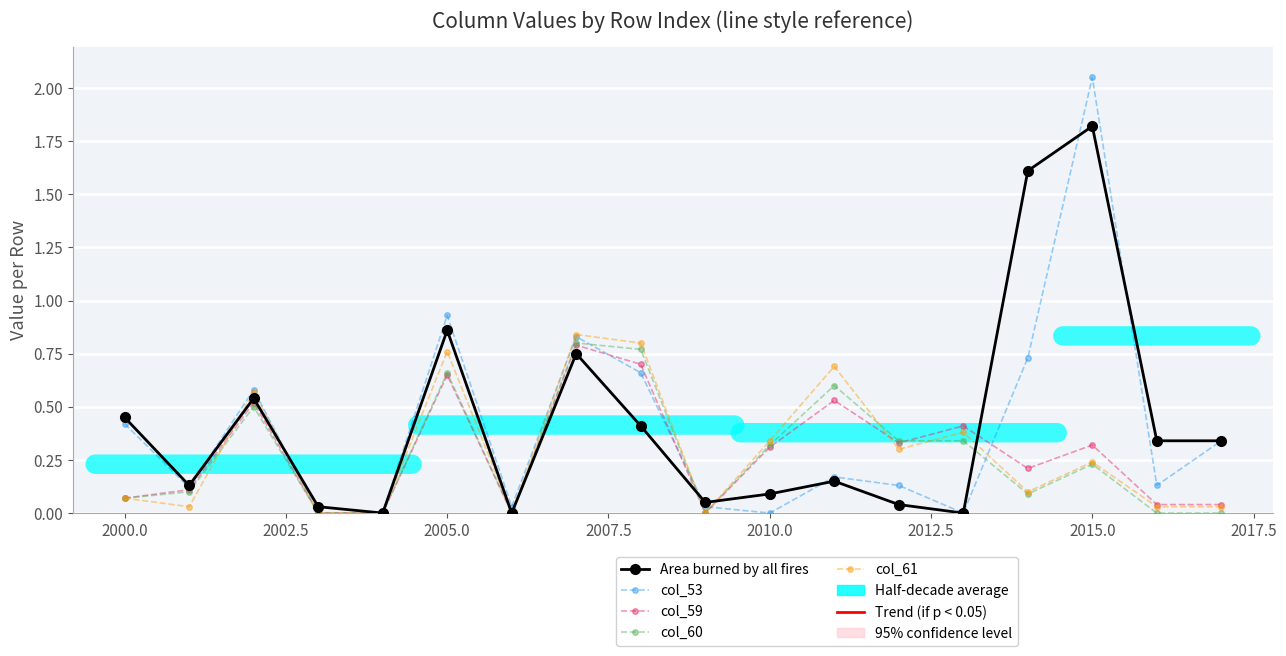

True or false: Area burned by all fires has more than 0 points higher than both neighbors.

True